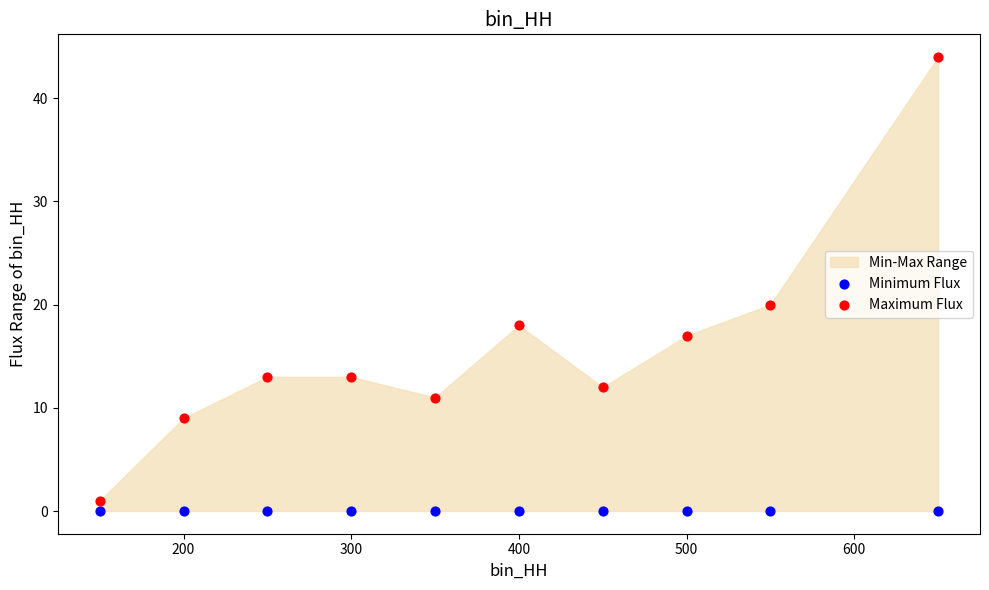

Which series contains the lowest Y value?

Minimum Flux